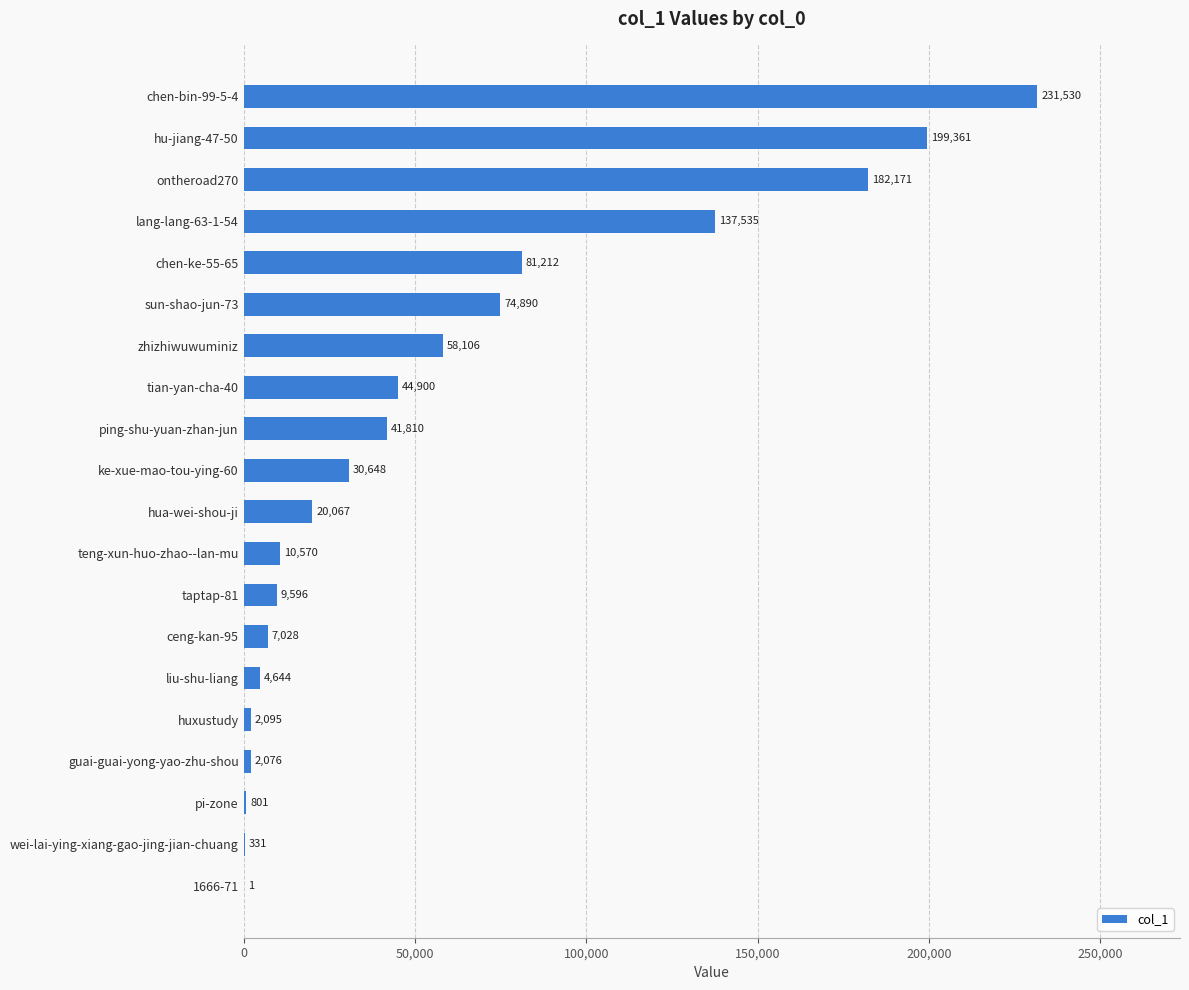

At which category does the chart reach its peak across all series?

chen-bin-99-5-4